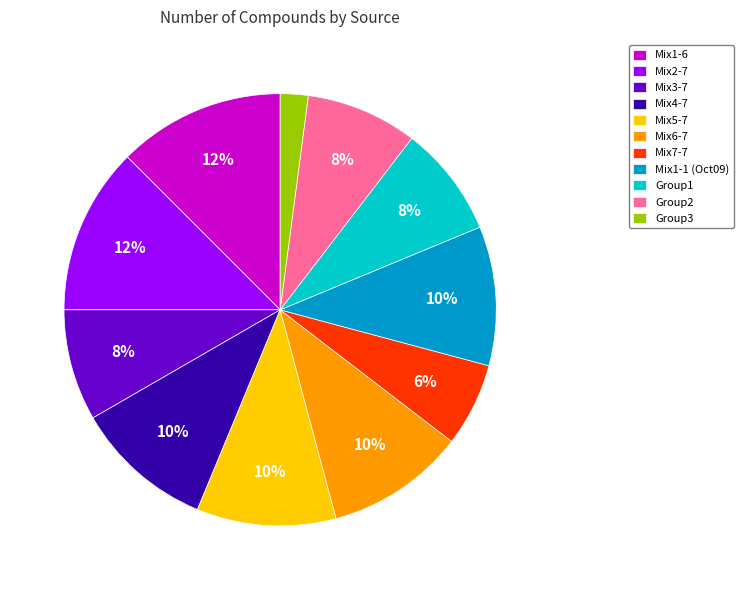

Which has a higher value, Mix1-1 (Oct09) or Mix3-7?

Mix1-1 (Oct09)